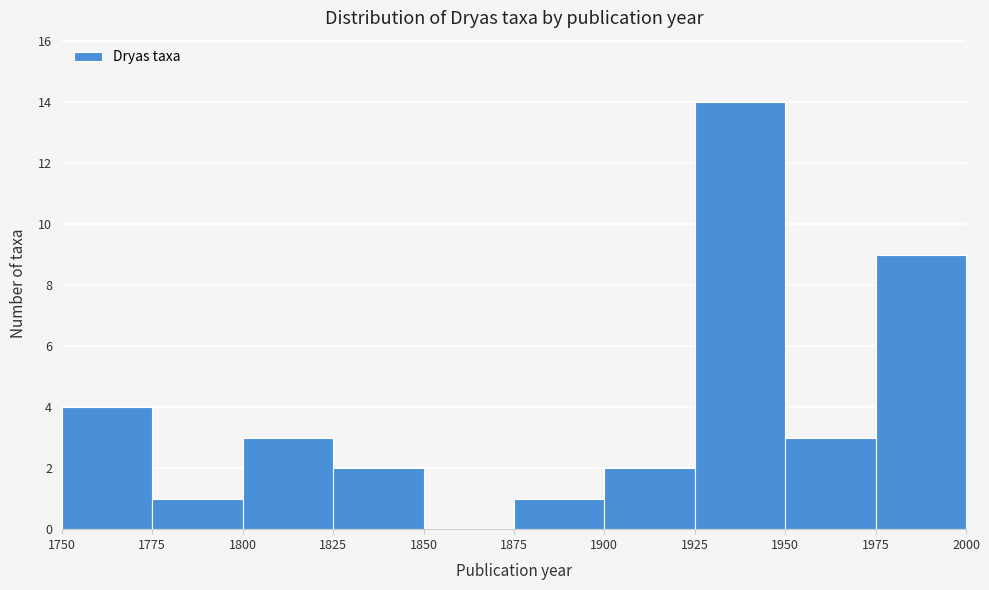

How tall is the bar that spans 1975 to 2000 on the x-axis? The values are not printed on the chart, so give them approximately, as read against the axis.

9